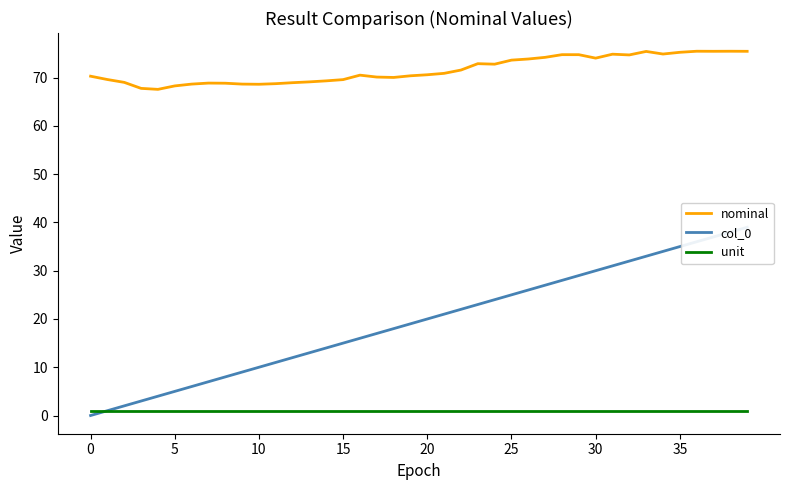

True or false: nominal and unit cross at least once.

False